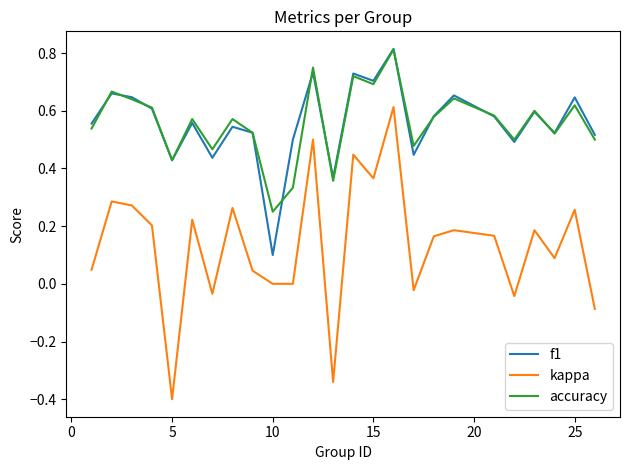

Does the chart display data point markers on the line(s)?

No